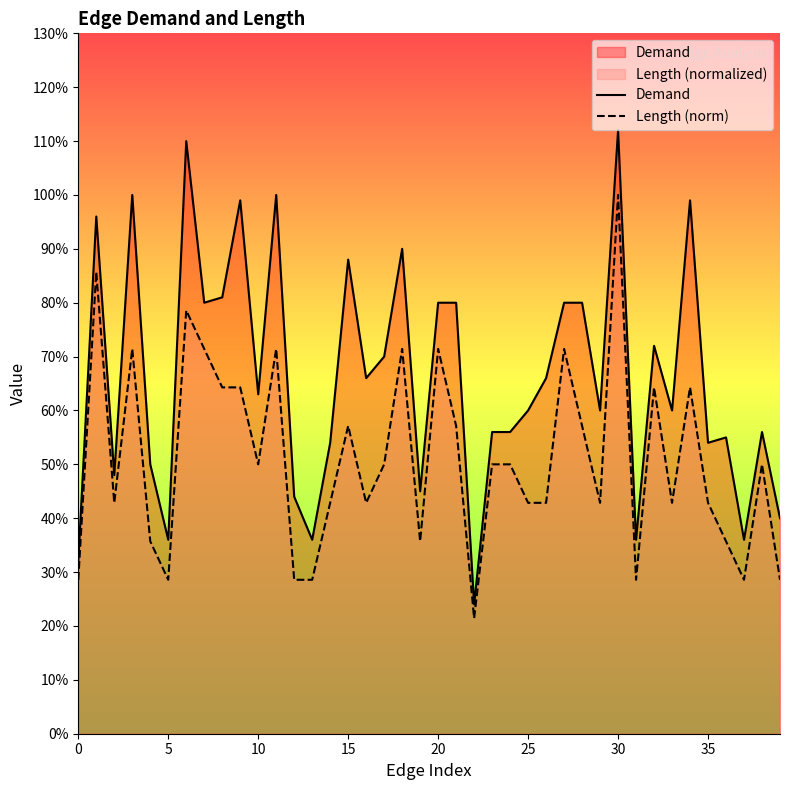

What are all the series names shown in the legend?

Demand, Length (norm)